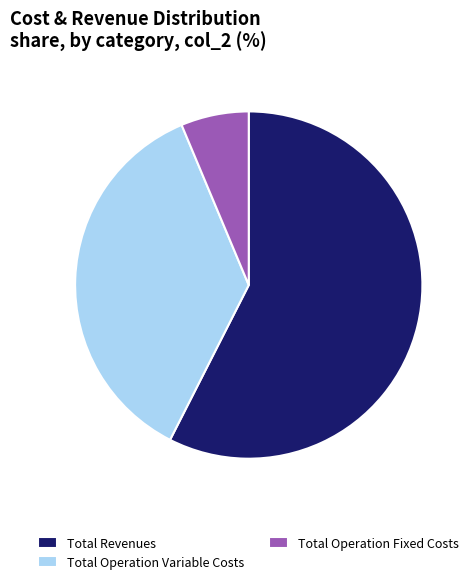

Which slice represents more than half of the pie?

Total Revenues